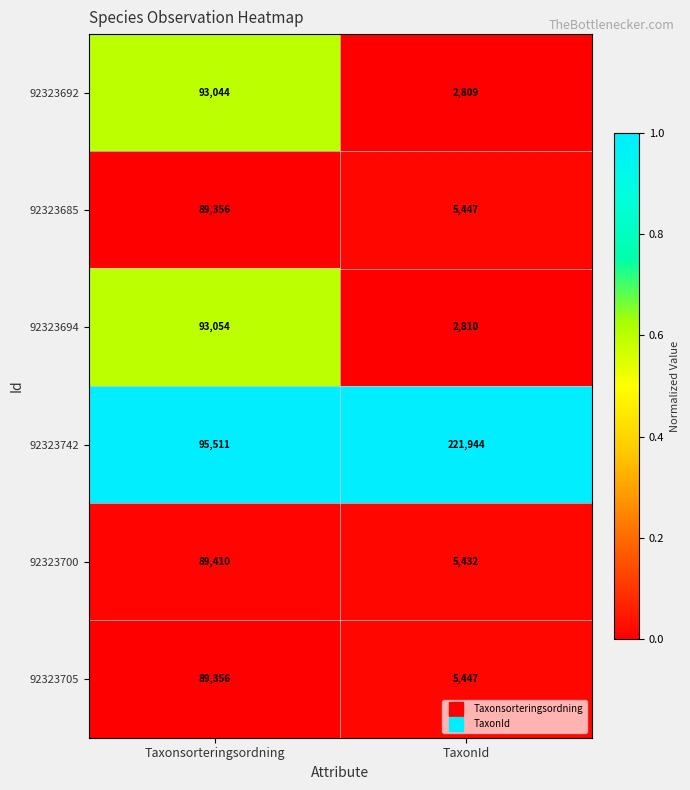

How many distinct data groups are displayed?

6